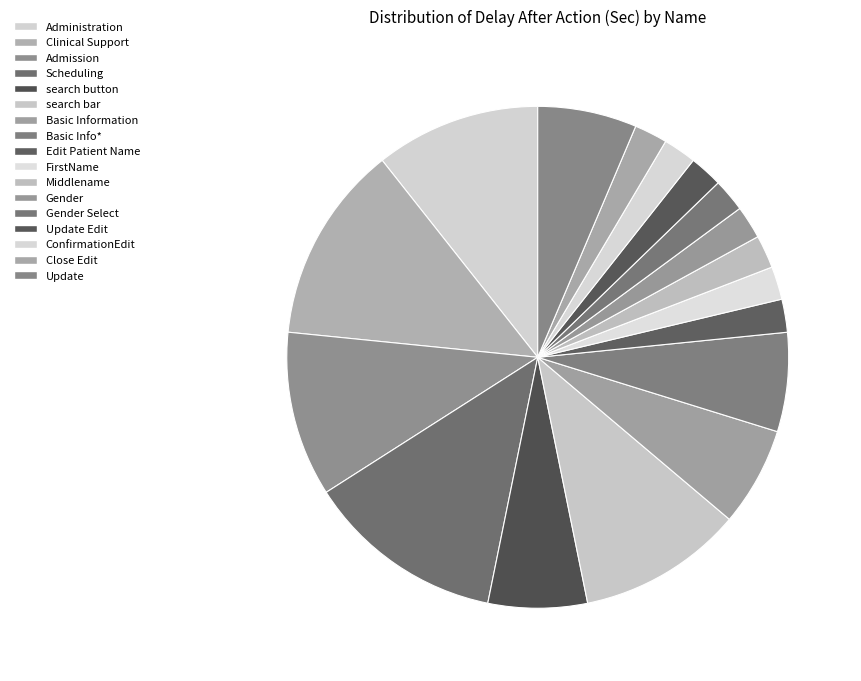

What is the largest slice in the pie chart?

Clinical Support